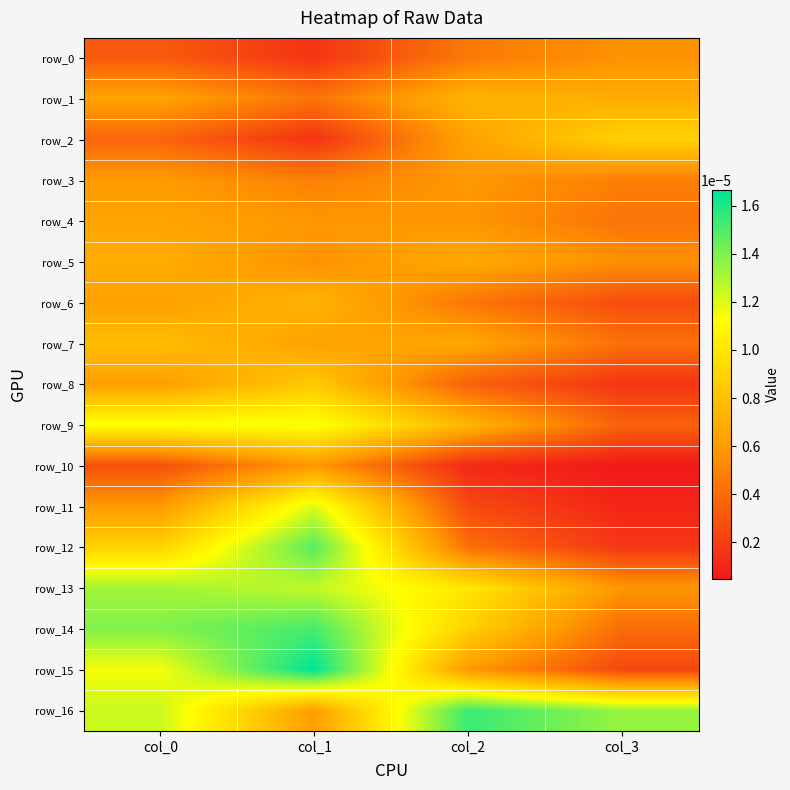

Between col_1 and col_2, which is larger?

col_2